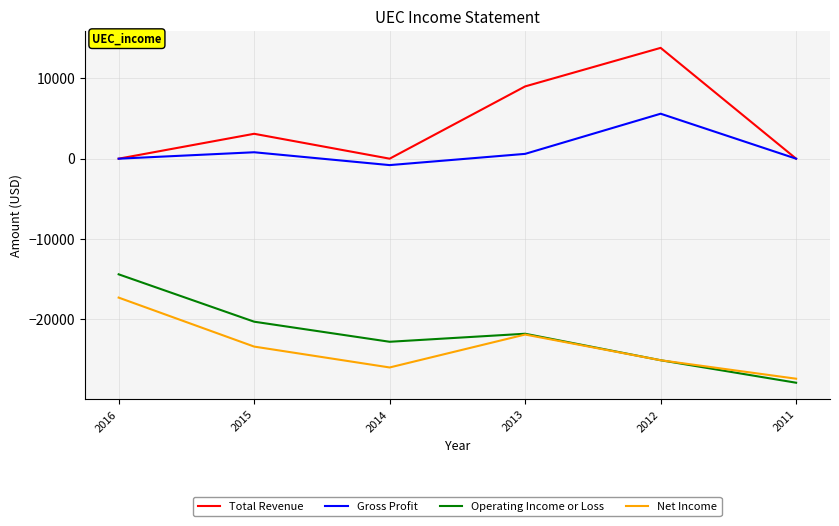

In Operating Income or Loss, how many points are higher than both neighbors (excluding endpoints)?

1